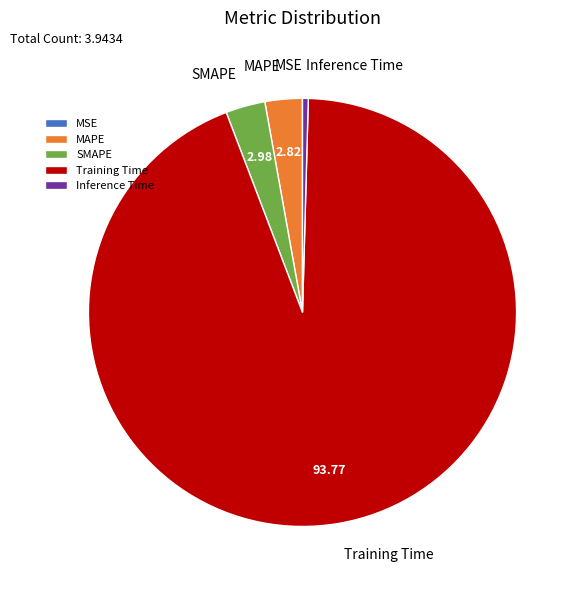

Which category has the biggest portion of the pie?

Training Time